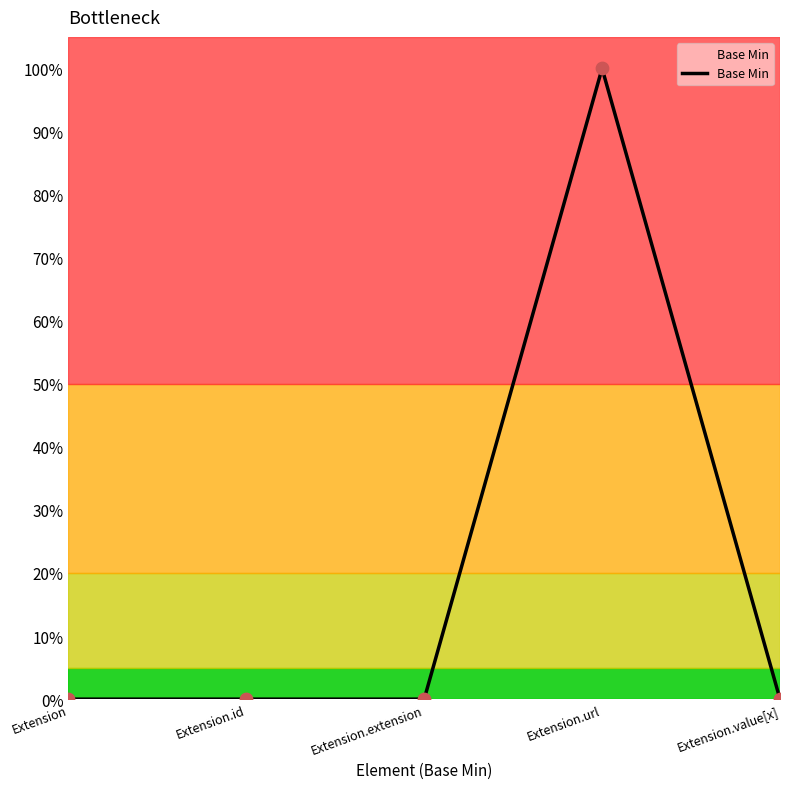

Which has a higher value, Extension or Extension.extension?

Extension